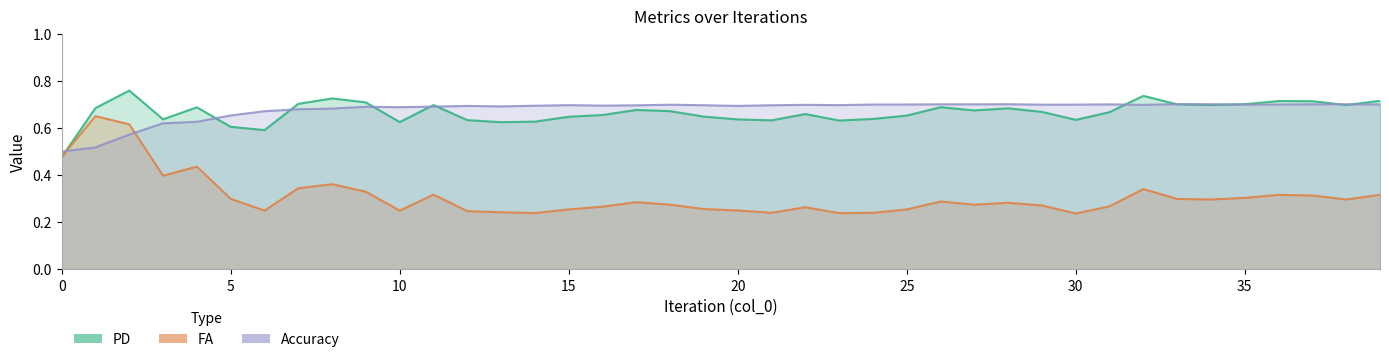

What is the difference between the second highest and minimum values in the Accuracy series?

0.2